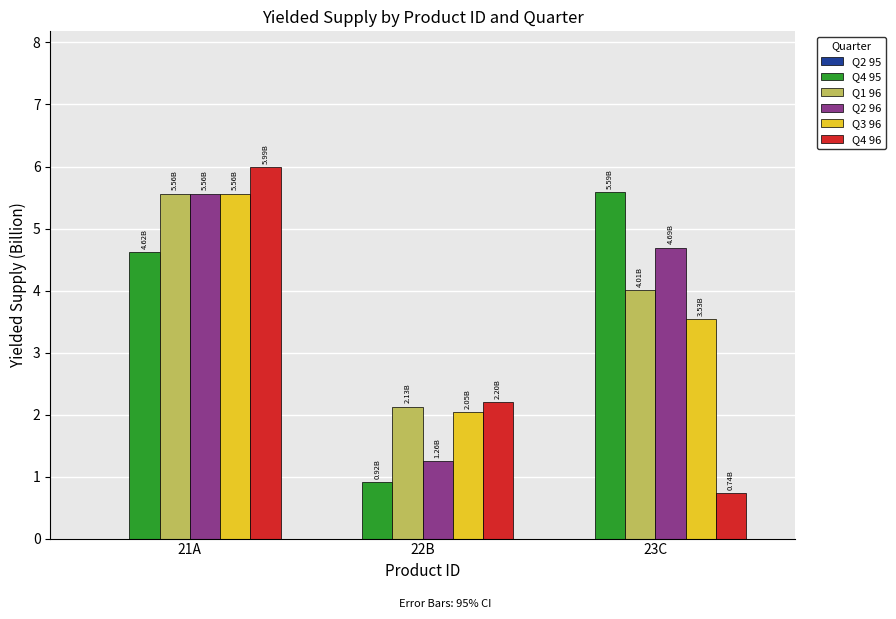

What is the label of the 1st bar from the right?

23C